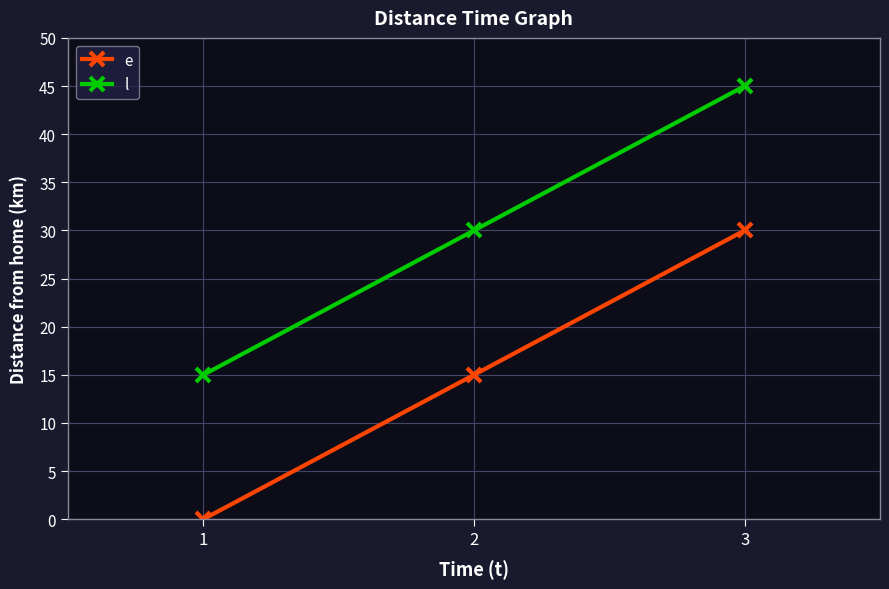

Reading right to left, list all the values displayed in this chart.

e: 30	15	0
l: 45	30	15